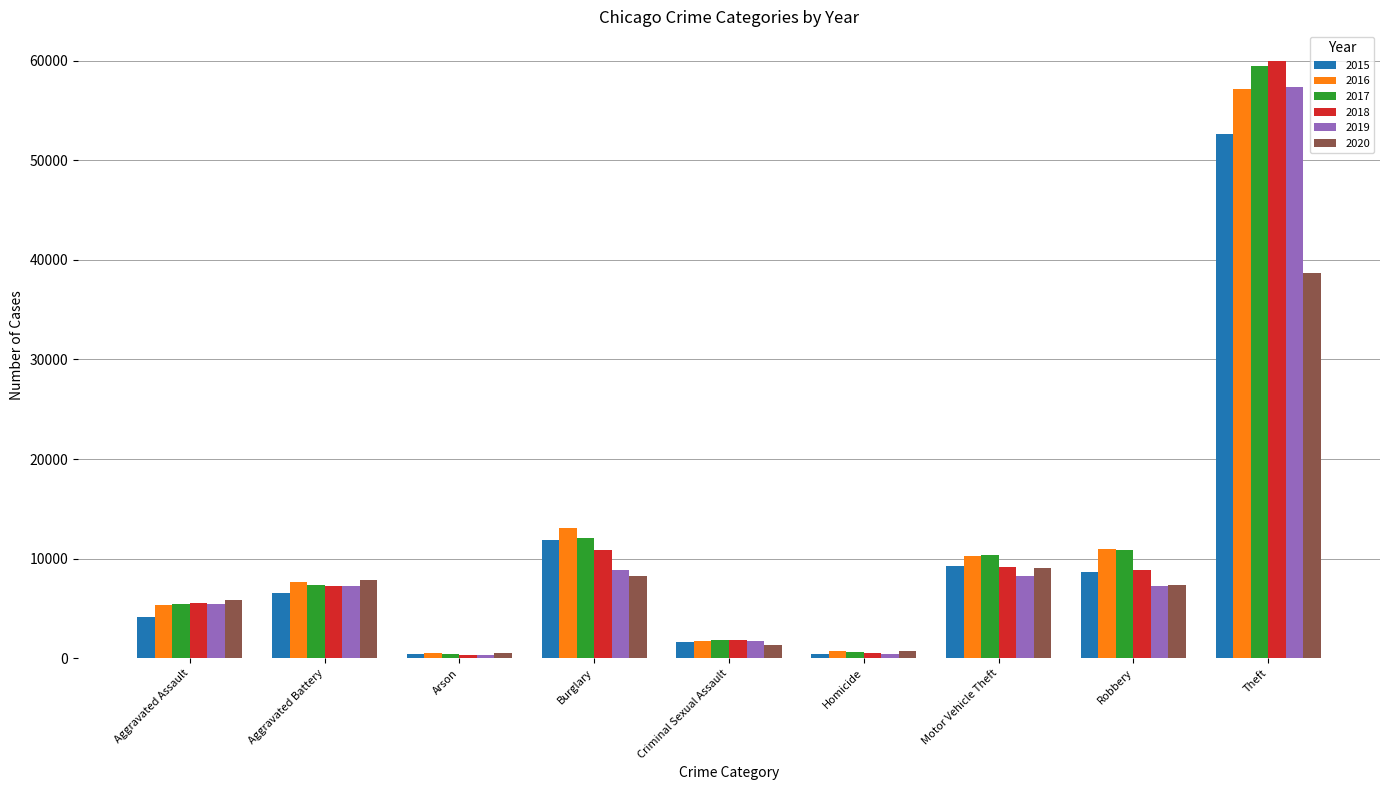

Does the chart contain any negative values?

No